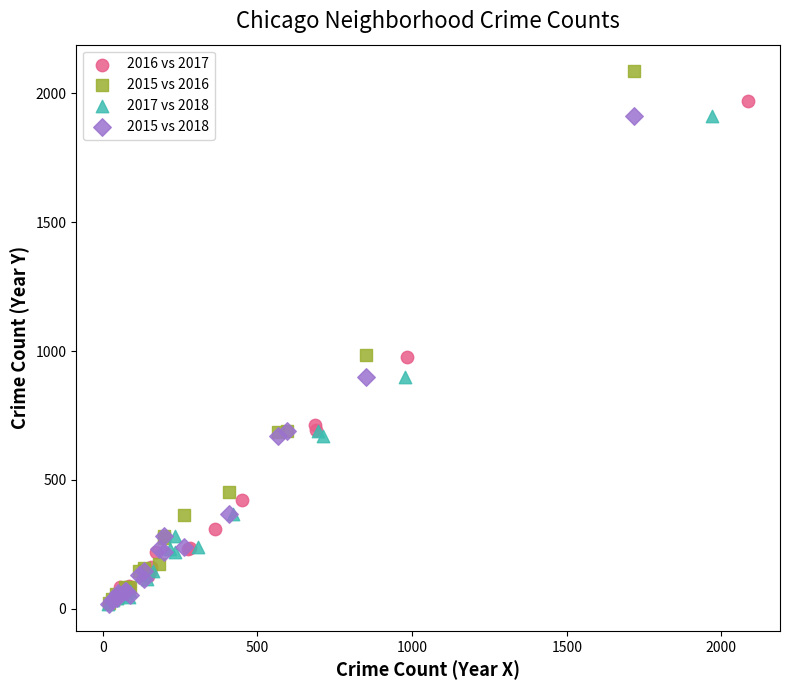

Which series has the widest spread of Y values?

2015 vs 2016